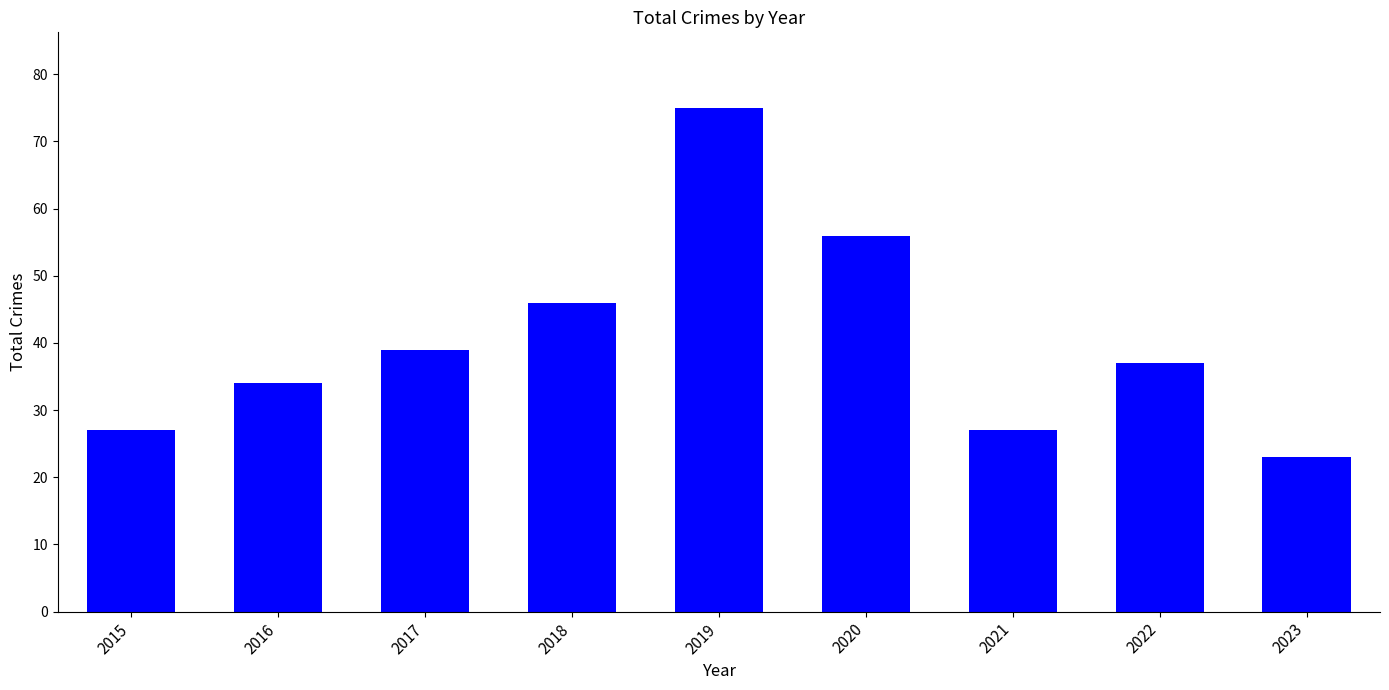

True or false: the data shows 96 at 2020.

False